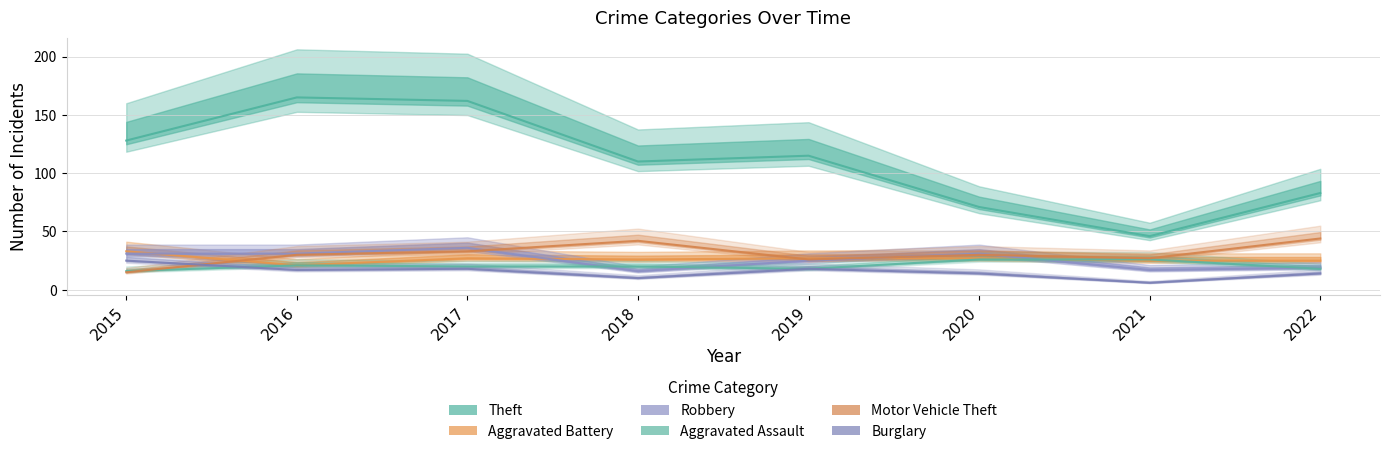

At which label does Robbery reach its peak?

2017